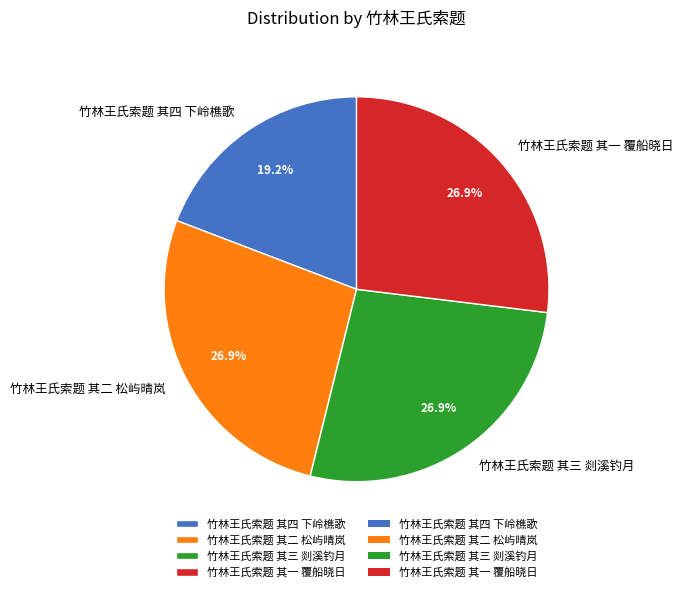

True or false: 竹林王氏索题 其二 松屿晴岚 accounts for 40% of the total.

False